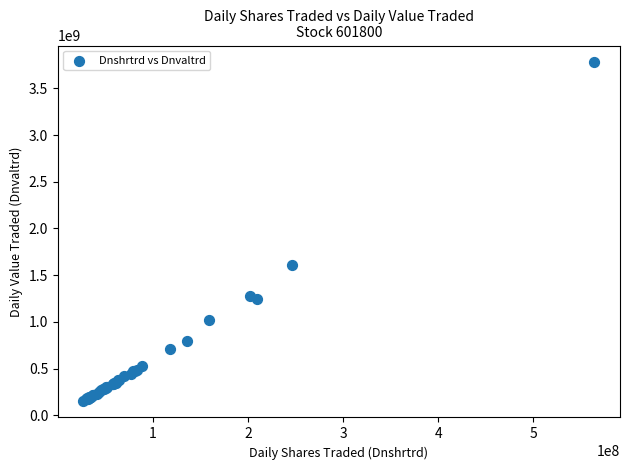

What Y value in the scatter plot is closest to 1967758660?

1609656018